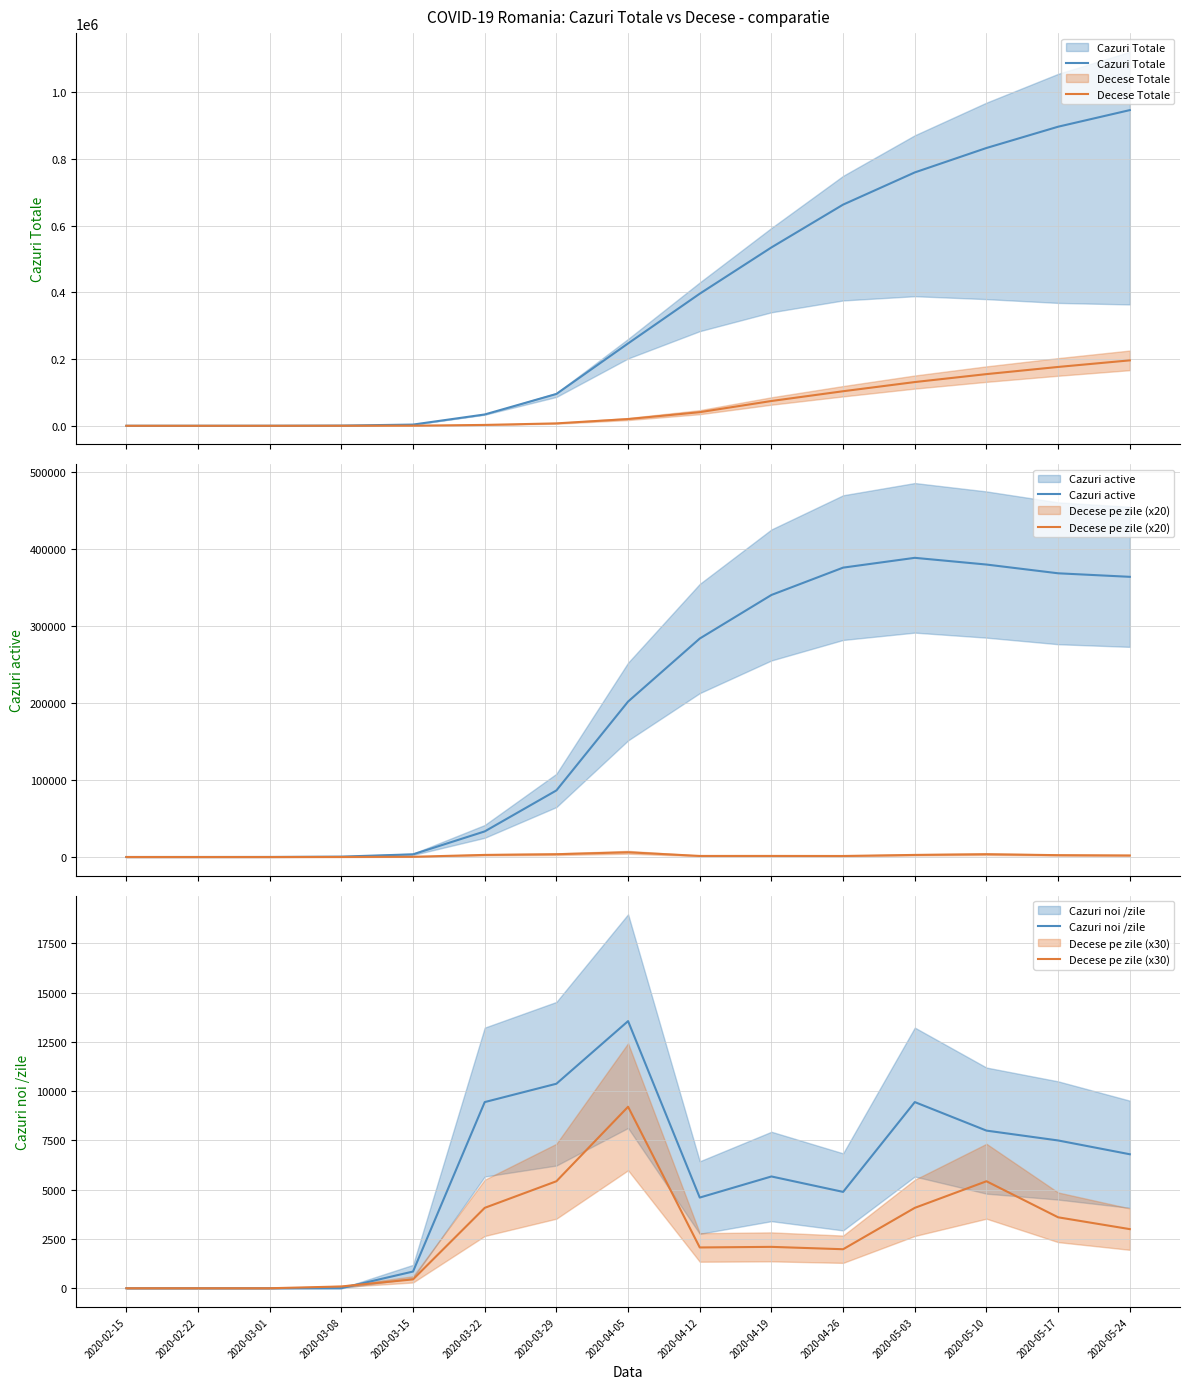

Reading right to left, transcribe all the data shown in this chart.

Cazuri Totale: 2020-05-24=946522	2020-05-17=896779	2020-05-10=832965	2020-05-03=759696	2020-04-26=663161	2020-04-19=534824	2020-04-12=396084	2020-04-05=246885	2020-03-29=95418	2020-03-22=33946	2020-03-15=3622	2020-03-08=541	2020-03-01=75	2020-02-22=35	2020-02-15=15
Decese Totale: 2020-05-24=196165	2020-05-17=176425	2020-05-10=154925	2020-05-03=131100	2020-04-26=103595	2020-04-19=74305	2020-04-12=40825	2020-04-05=20160	2020-03-29=7205	2020-03-22=2560	2020-03-15=365	2020-03-08=110	2020-03-01=5	2020-02-22=0	2020-02-15=0
Cazuri active: 2020-05-24=363819	2020-05-17=368401	2020-05-10=379764	2020-05-03=388476	2020-04-26=375764	2020-04-19=340267	2020-04-12=283695	2020-04-05=201843	2020-03-29=86456	2020-03-22=33253	2020-03-15=3489	2020-03-08=504	2020-03-01=65	2020-02-22=29	2020-02-15=12
Decese pe zile (x20): 2020-05-24=2000	2020-05-17=2400	2020-05-10=3620	2020-05-03=2720	2020-04-26=1320	2020-04-19=1400	2020-04-12=1380	2020-04-05=6140	2020-03-29=3620	2020-03-22=2720	2020-03-15=300	2020-03-08=60	2020-03-01=0	2020-02-22=0	2020-02-15=0
Cazuri noi /zile: 2020-05-24=6800	2020-05-17=7500	2020-05-10=8000	2020-05-03=9448	2020-04-26=4890	2020-04-19=5673	2020-04-12=4602	2020-04-05=13557	2020-03-29=10379	2020-03-22=9448	2020-03-15=848	2020-03-08=3	2020-03-01=0	2020-02-22=0	2020-02-15=0
Decese pe zile (x30): 2020-05-24=3000	2020-05-17=3600	2020-05-10=5430	2020-05-03=4080	2020-04-26=1980	2020-04-19=2100	2020-04-12=2070	2020-04-05=9210	2020-03-29=5430	2020-03-22=4080	2020-03-15=450	2020-03-08=90	2020-03-01=0	2020-02-22=0	2020-02-15=0